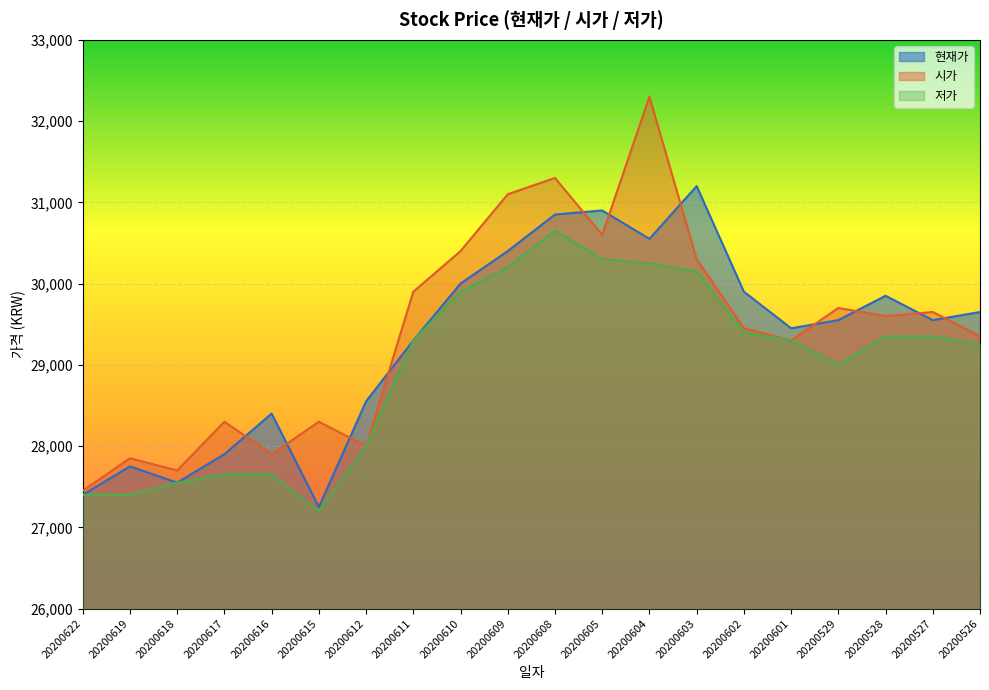

What are all the series names shown in the legend?

현재가, 시가, 저가